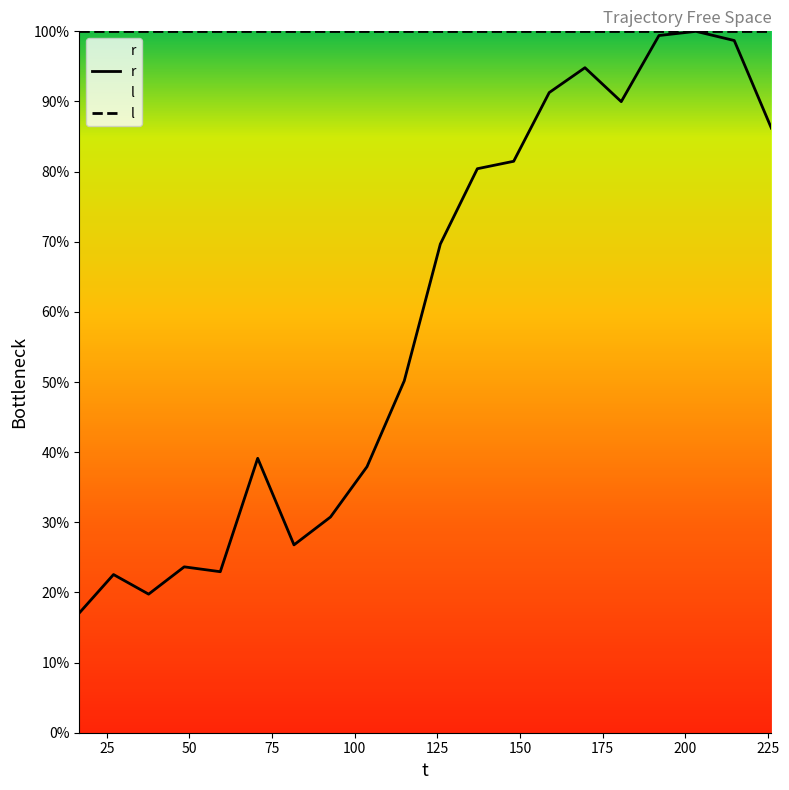

List the labels in order of value, largest first.

203.183188, 192.007386, 214.783928, 169.627821, 158.821538, 180.602559, 226.010729, 148.067794, 137.079488, 125.887361, 114.97606, 70.645255, 103.706902, 92.667468, 81.624123, 48.421035, 59.327656, 27.036339, 37.654629, 16.68163